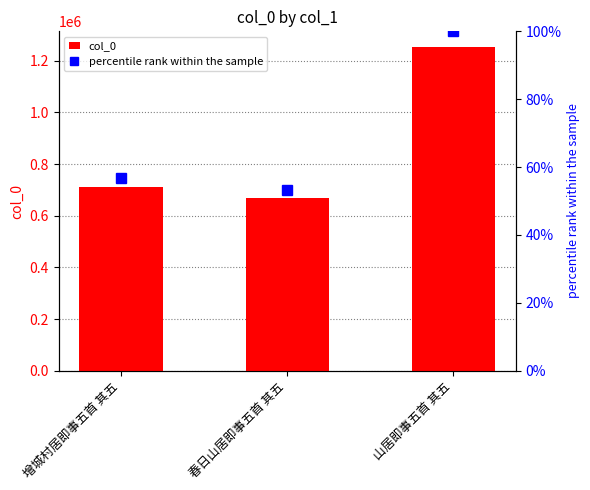

Count the number of categories in the chart.

3